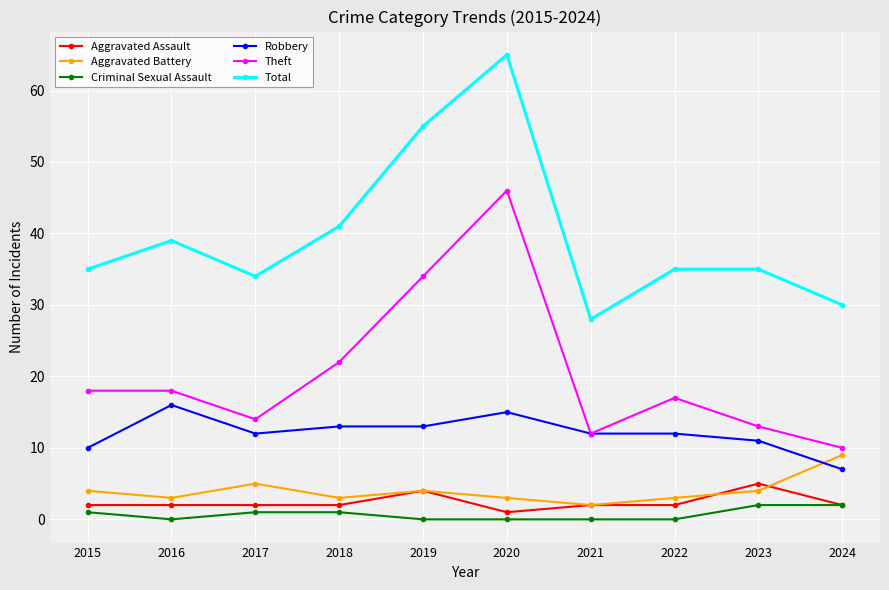

What is the value of the Aggravated Battery point at the 2nd from the left?

3